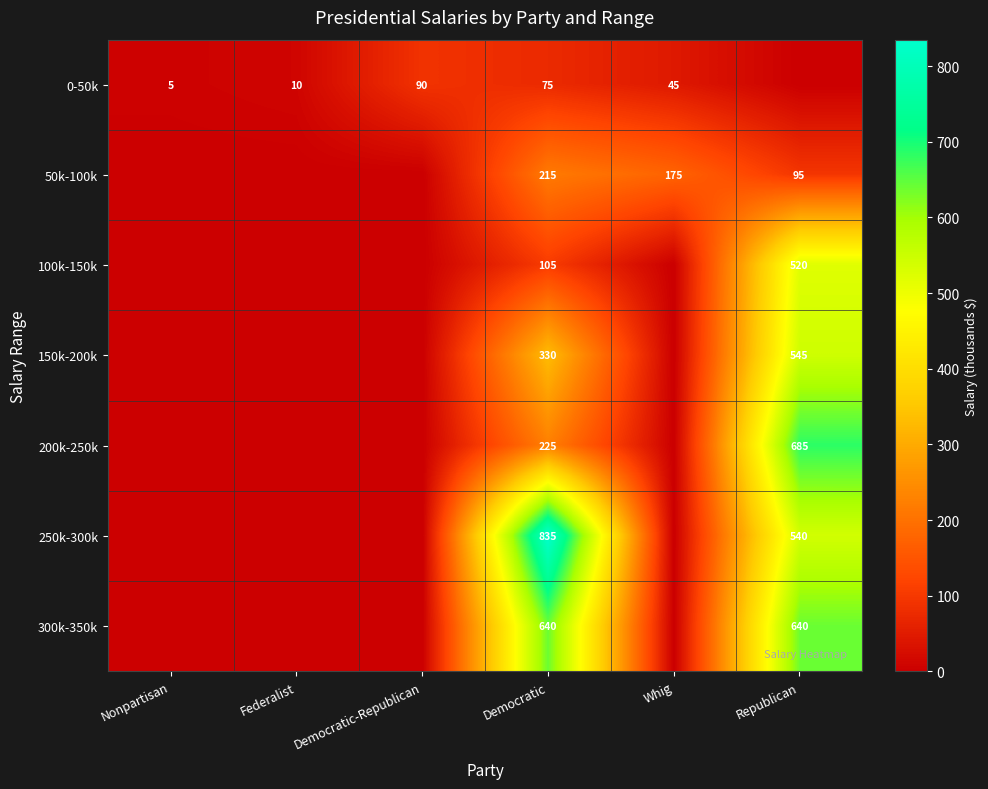

True or false: 300k-350k has a value of 936 at Democratic.

False